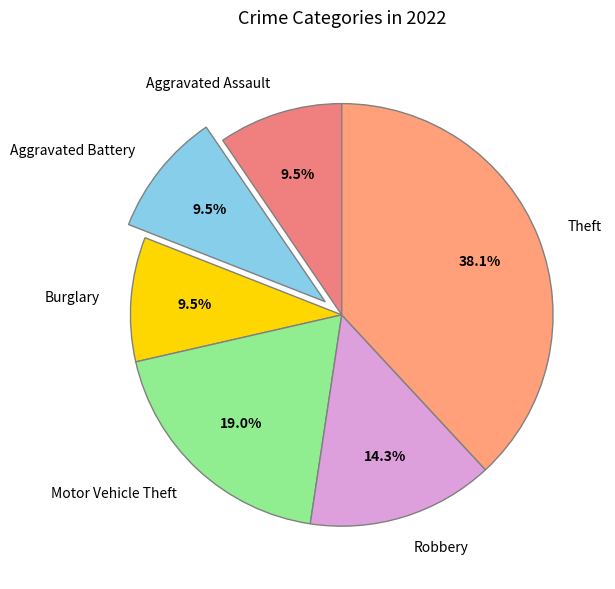

Count the number of slices in the pie.

6